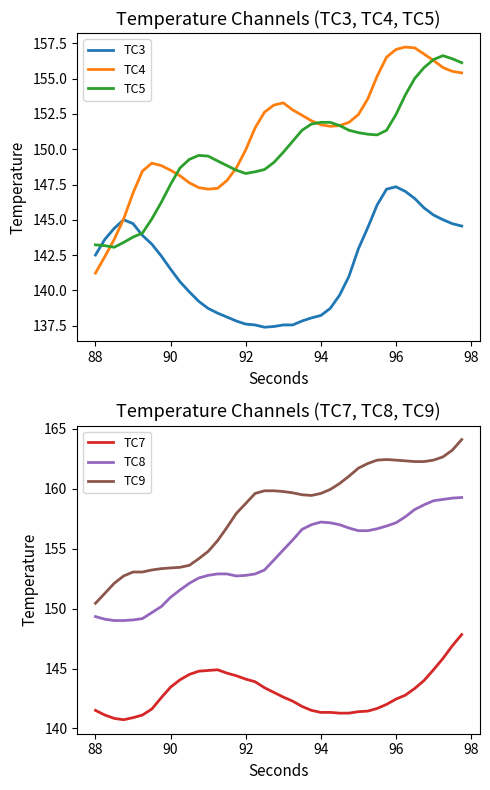

At which label does TC3 first exceed 142?

88